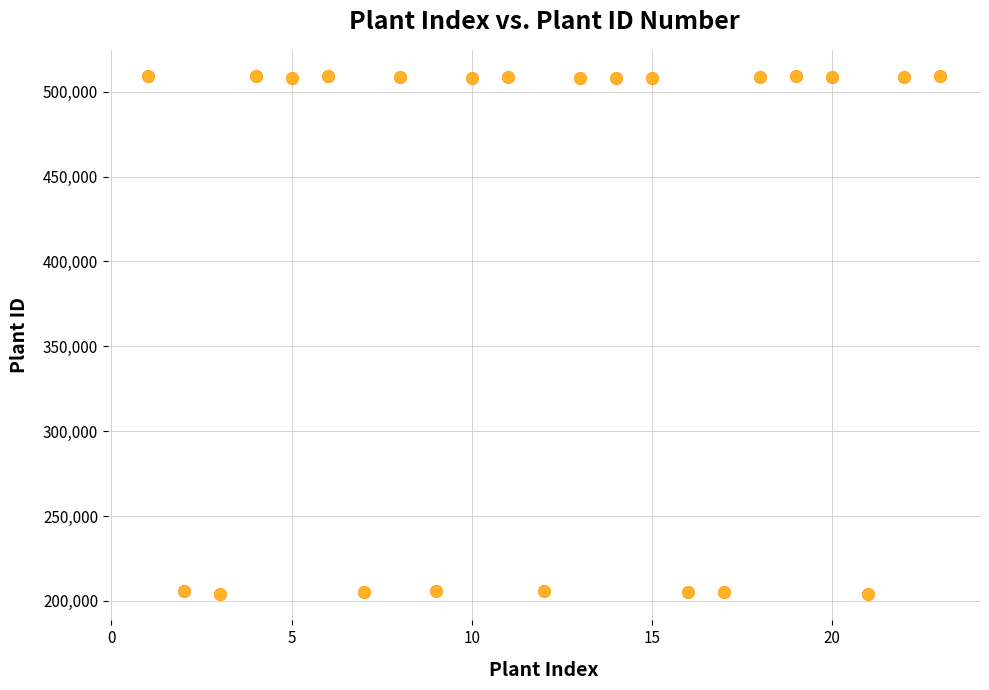

What is the range of X values (max minus min)?

22